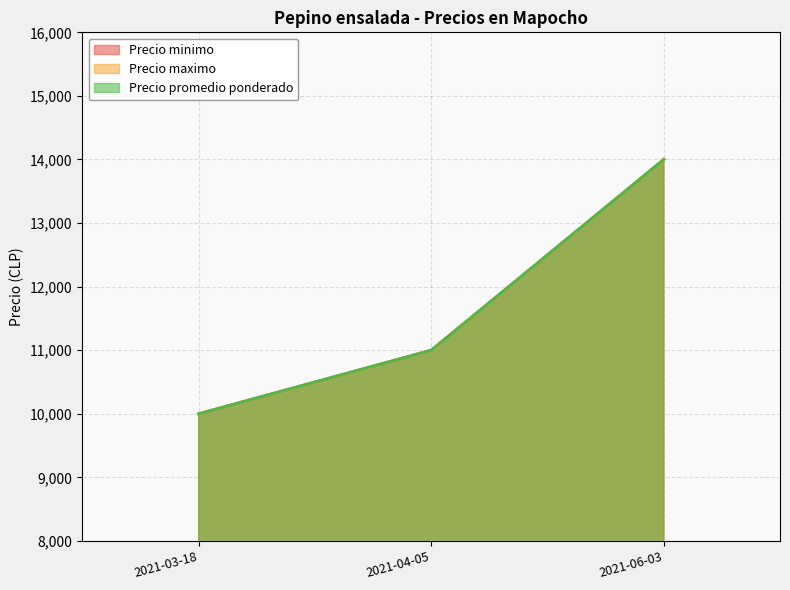

Between 2021-03-18 and 2021-06-03, which is larger?

2021-06-03